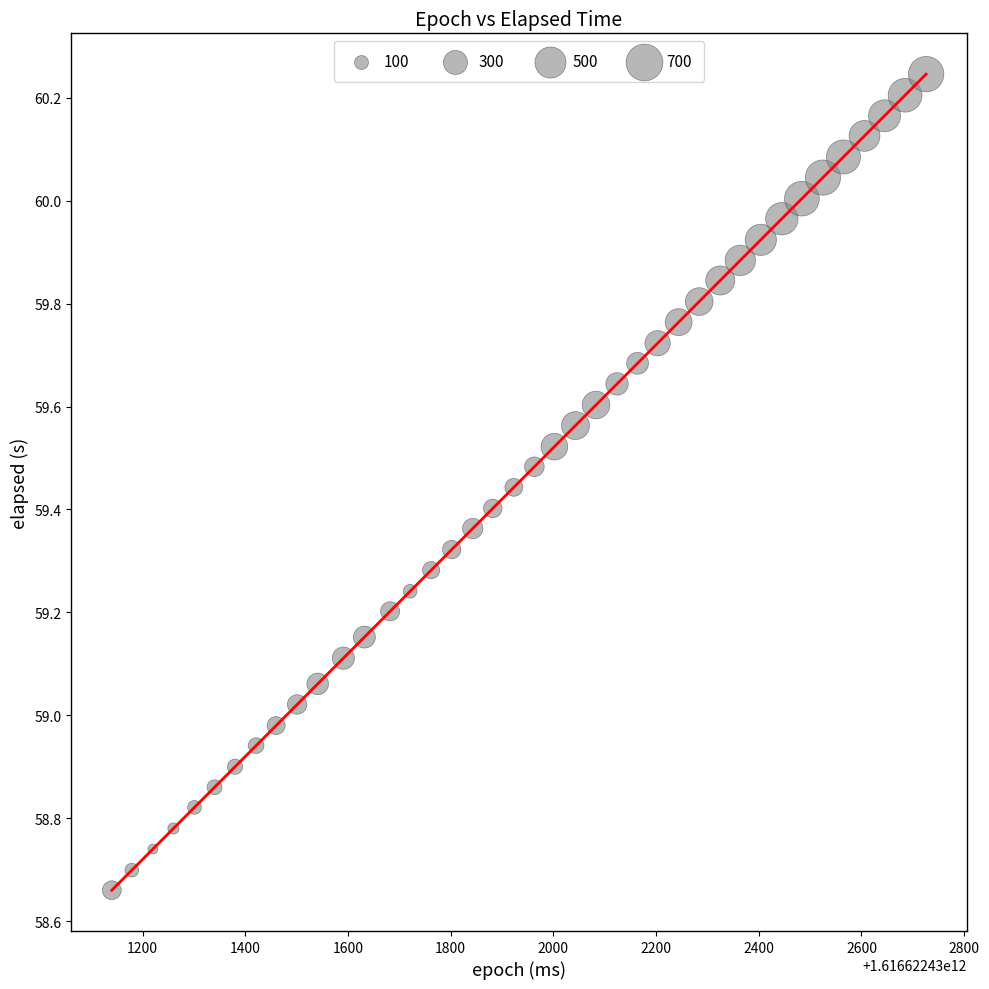

What is the difference between the maximum and minimum values?

1.6